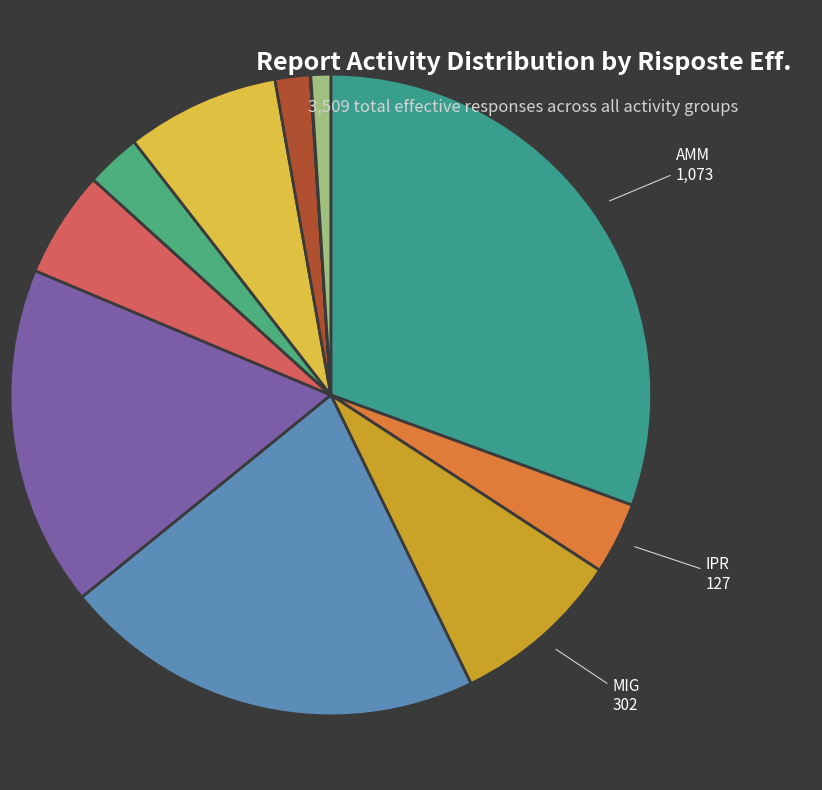

Count the number of slices in the pie.

11